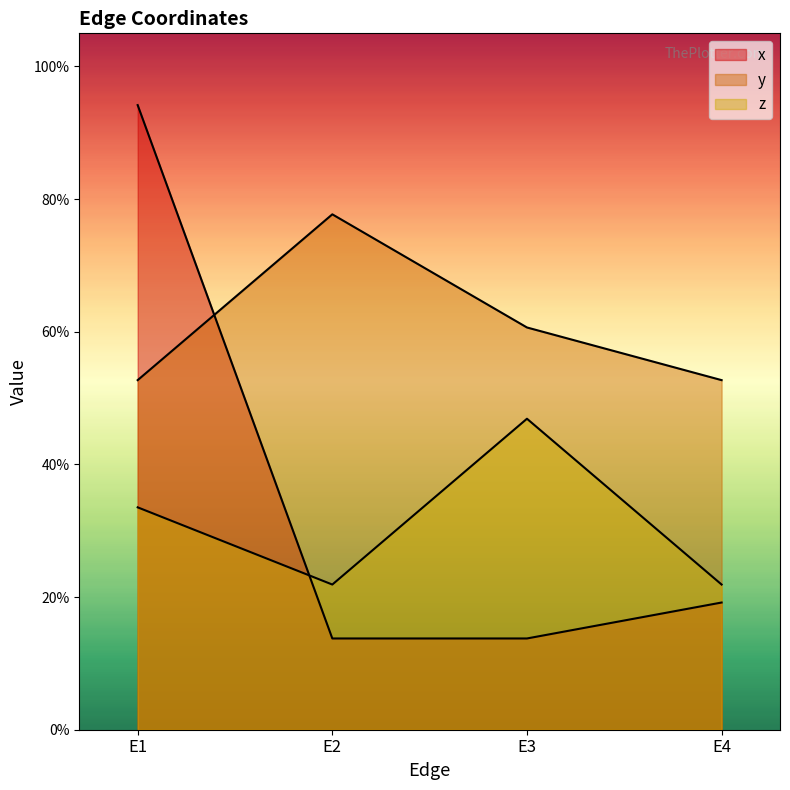

Does the chart have visible grid lines?

No